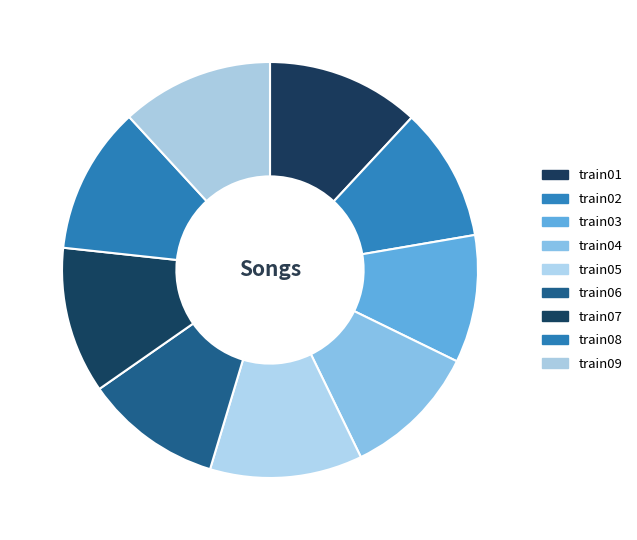

Count the number of slices in the pie.

9